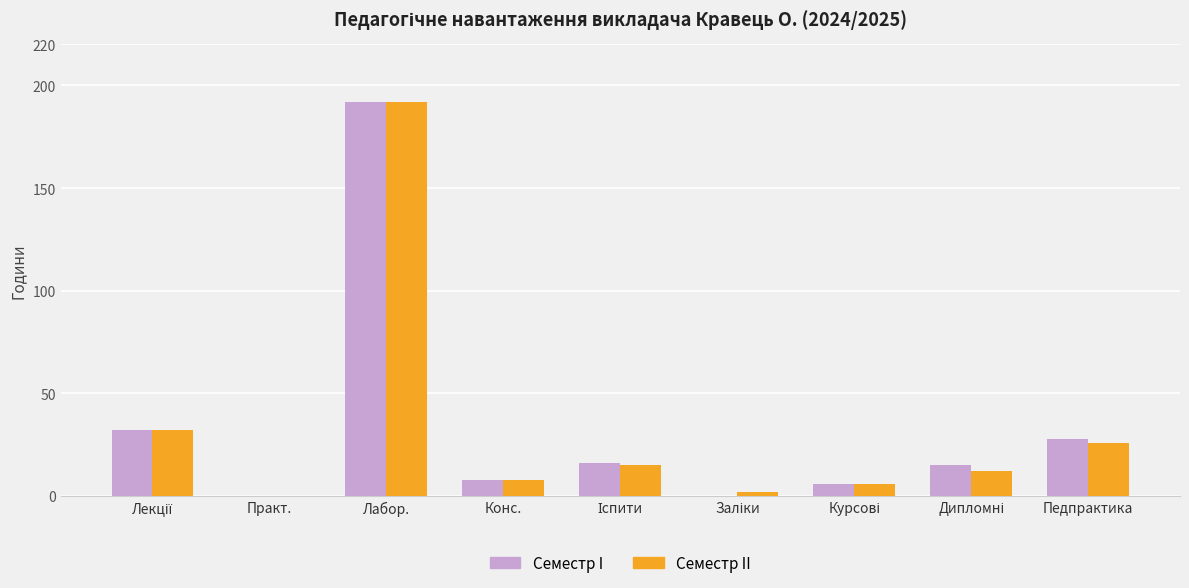

What is the maximum value shown in the chart?

192